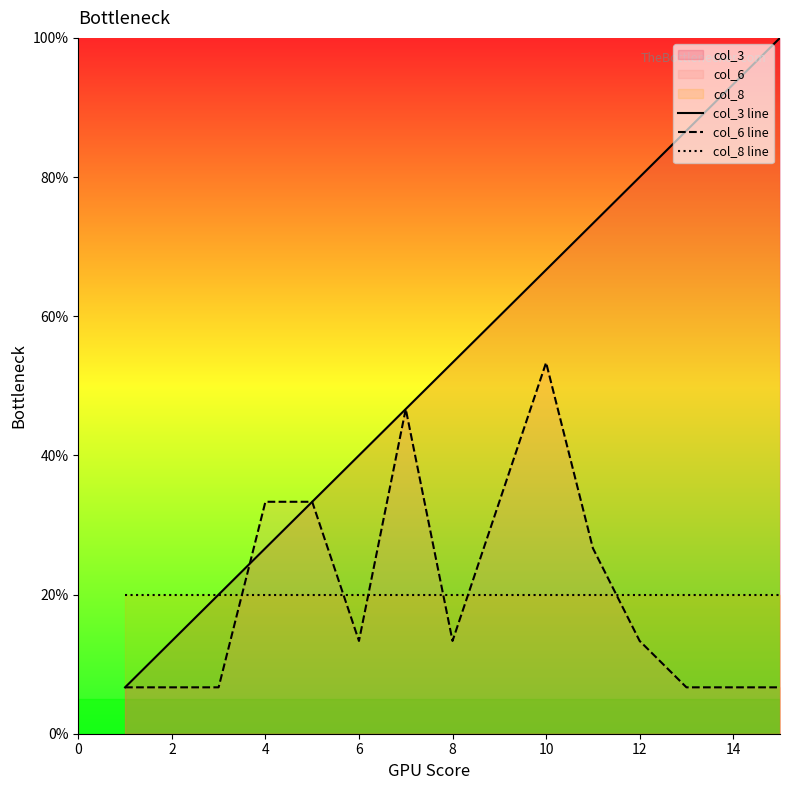

What is the average value of the col_3 line series?

53.3